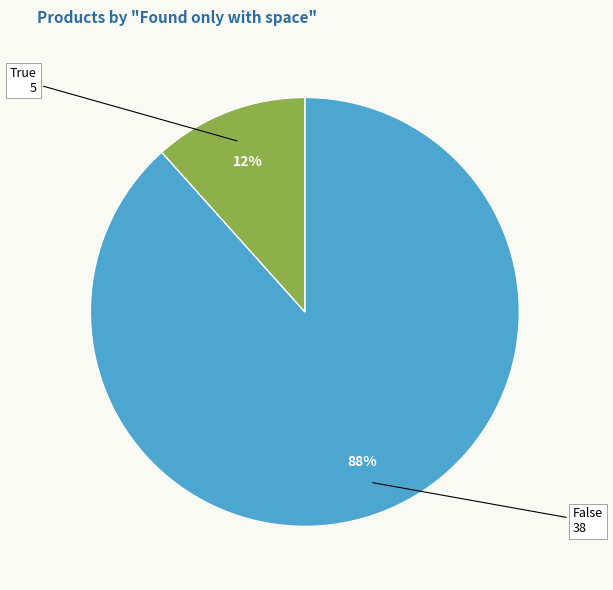

Is there any slice that represents more than half of the pie?

Yes